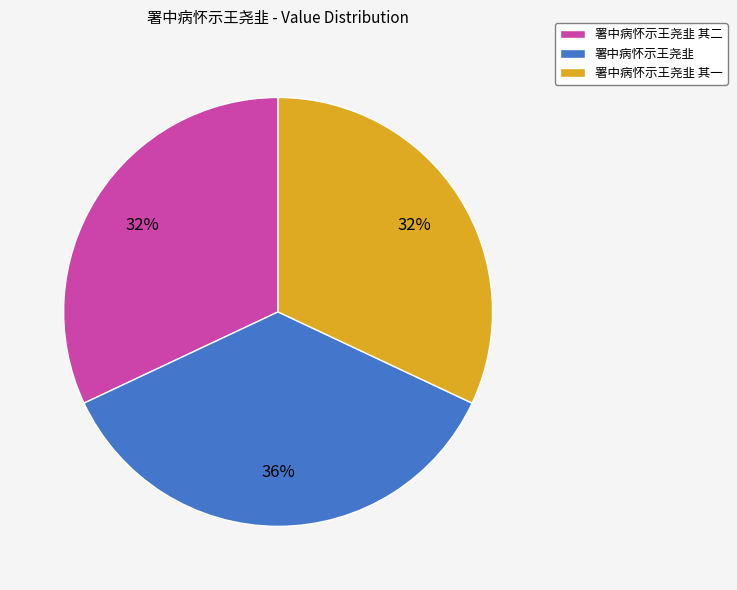

To the nearest percent, what is the average slice percentage?

33%